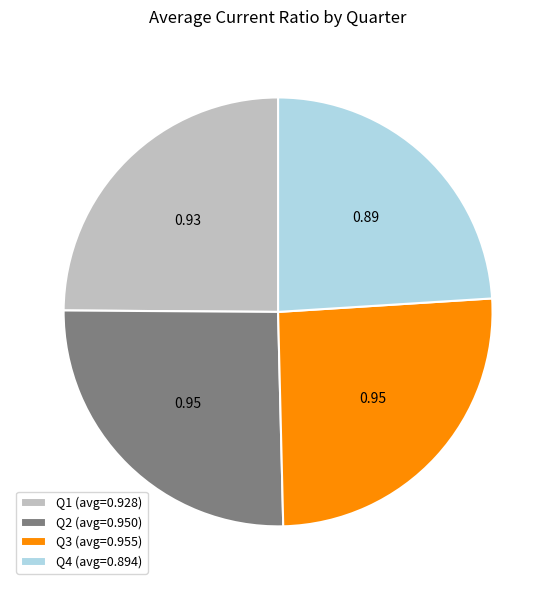

Is there a majority slice in this chart?

No